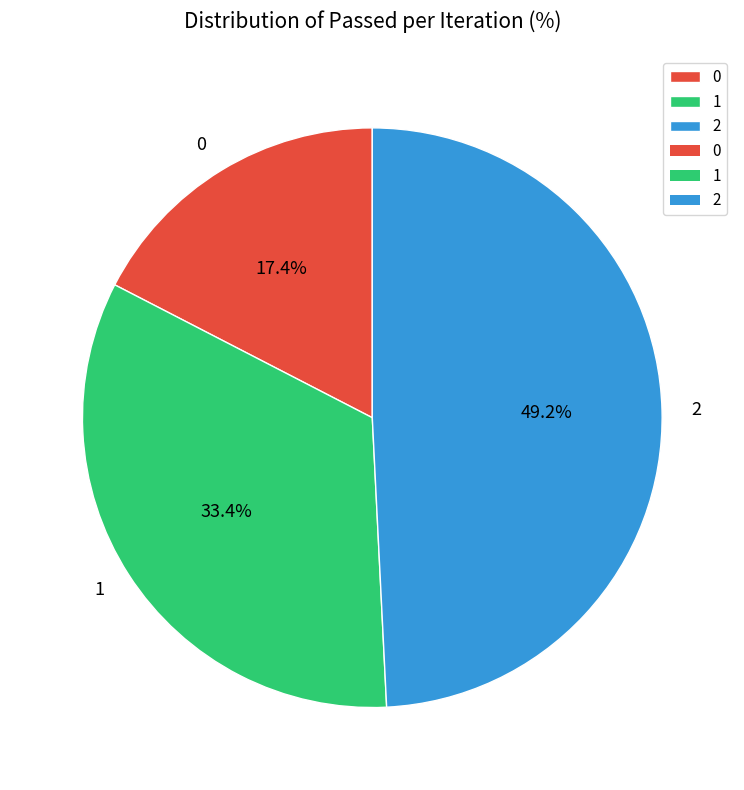

Which category has the biggest portion of the pie?

2